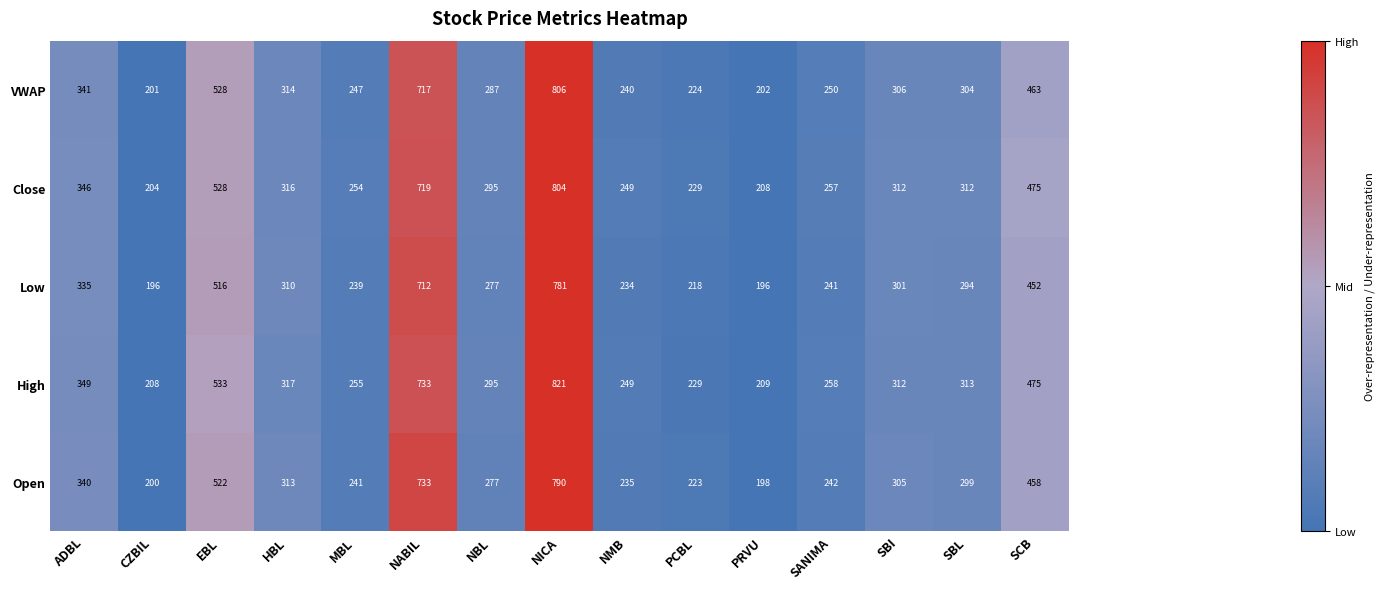

What is the sum of all Open values?

5376